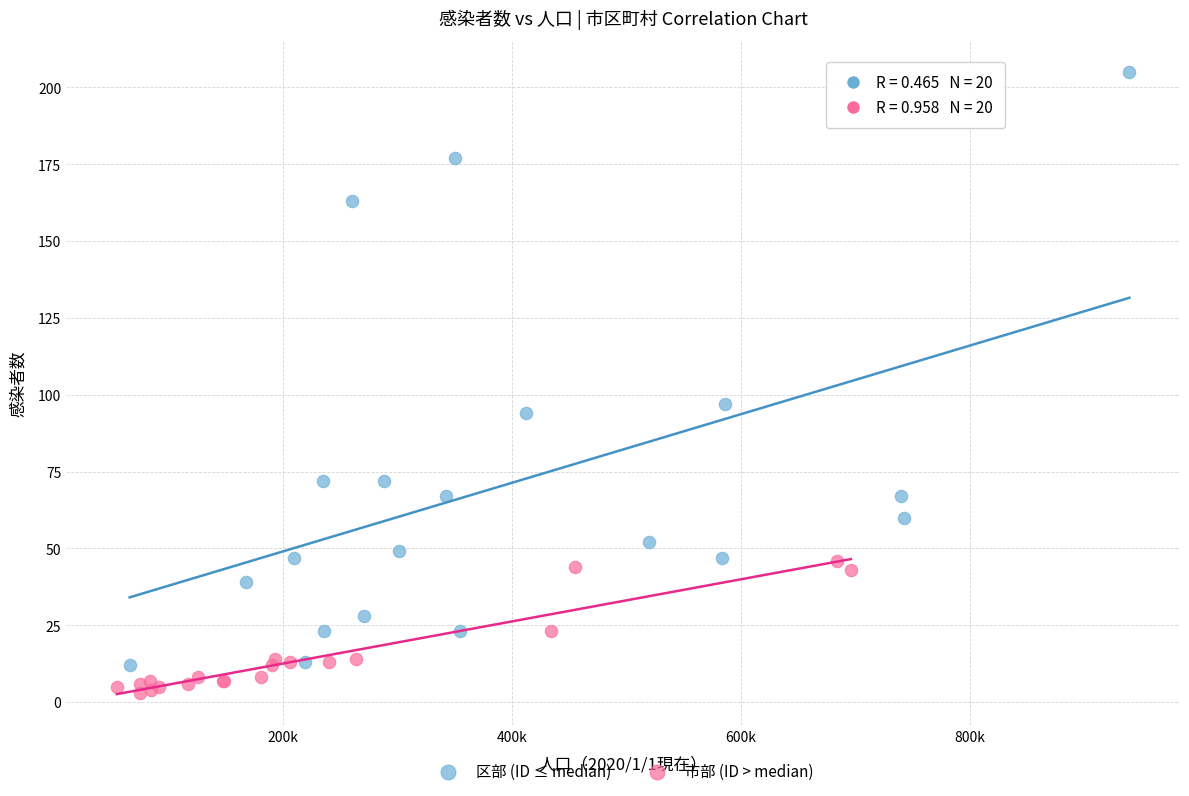

Which series contains the lowest Y value?

市部 (ID > median)